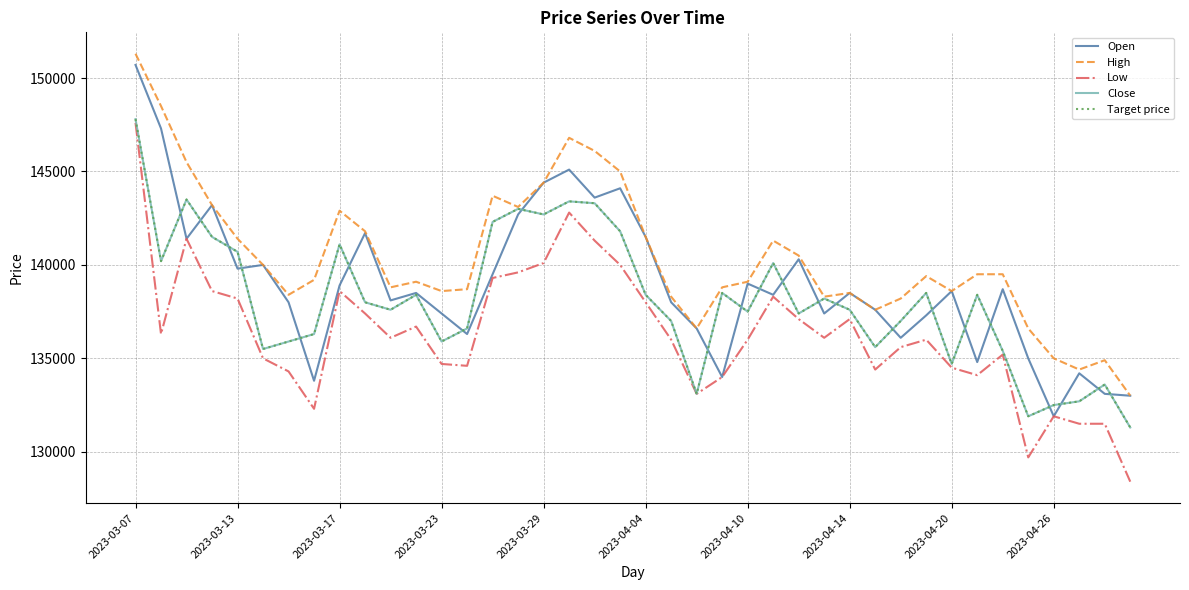

Does the chart have visible grid lines?

Yes